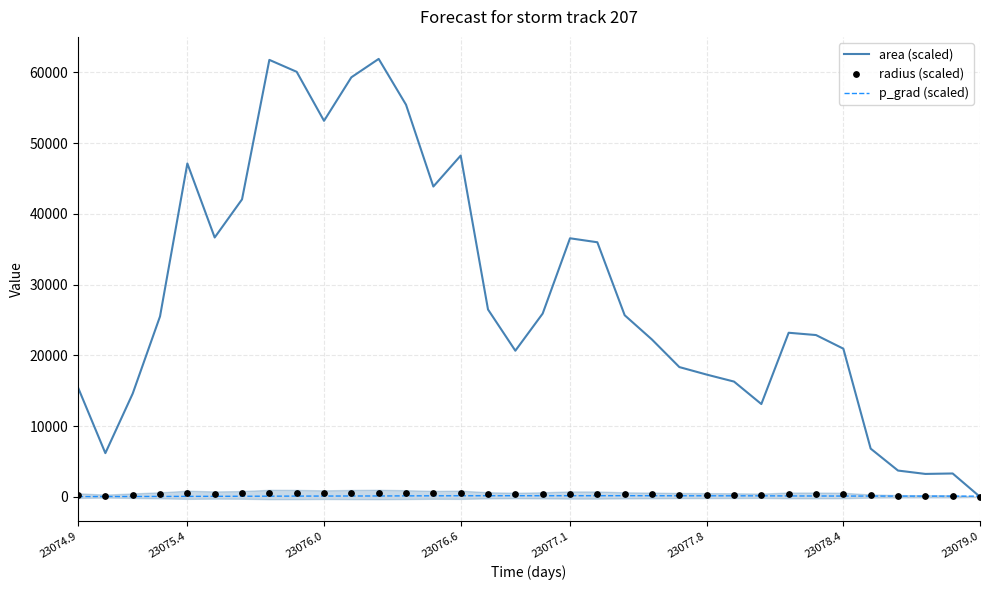

Which series has the widest spread of Y values?

area (scaled)